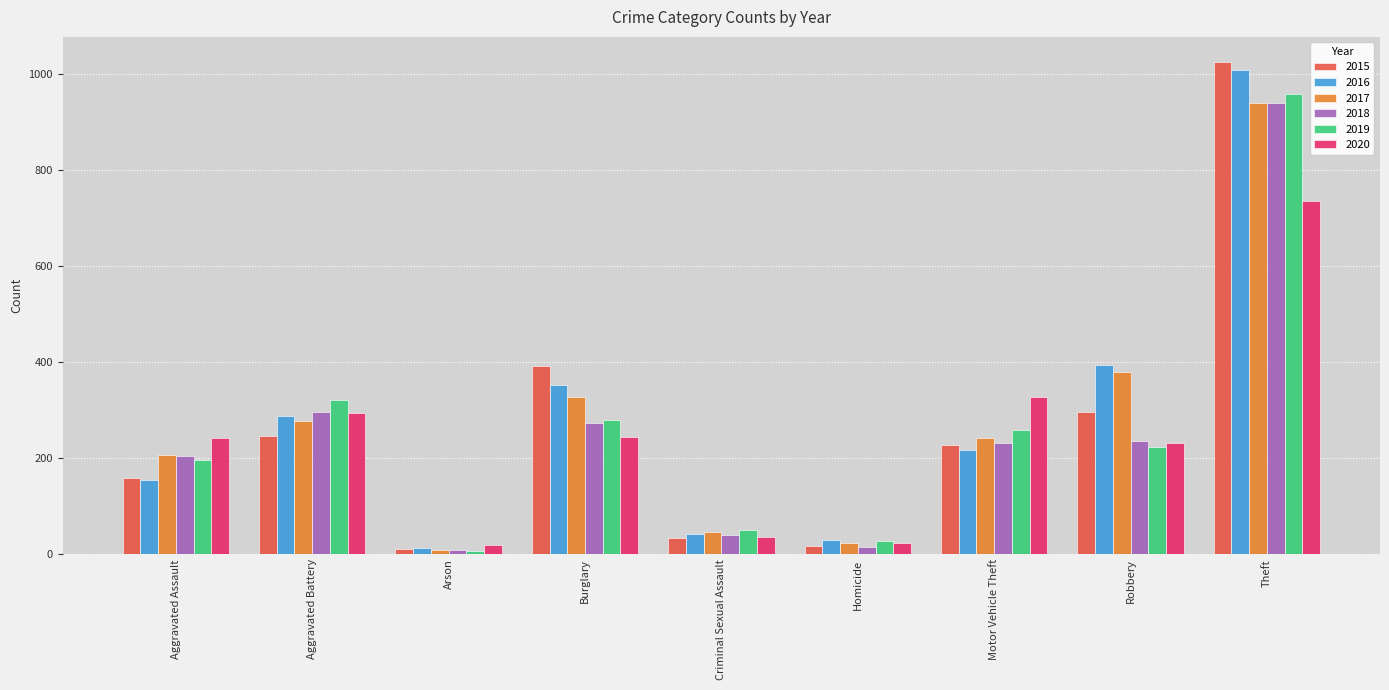

True or false: 2017 has a value of 136 at Motor Vehicle Theft.

False